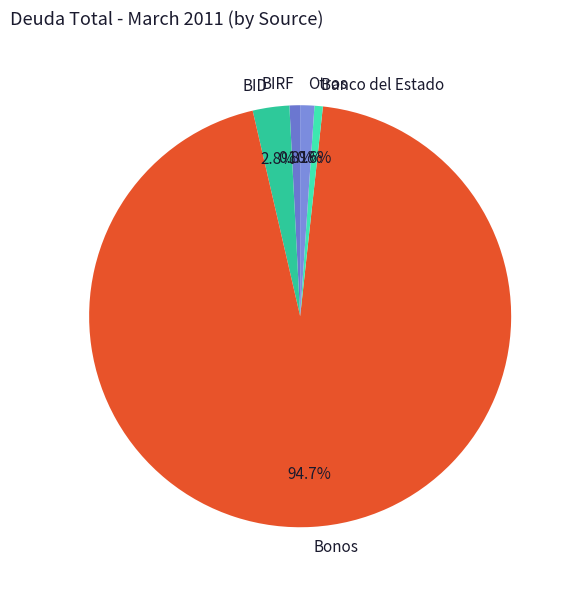

To the nearest percent, what percentage of the pie is BIRF?

1%